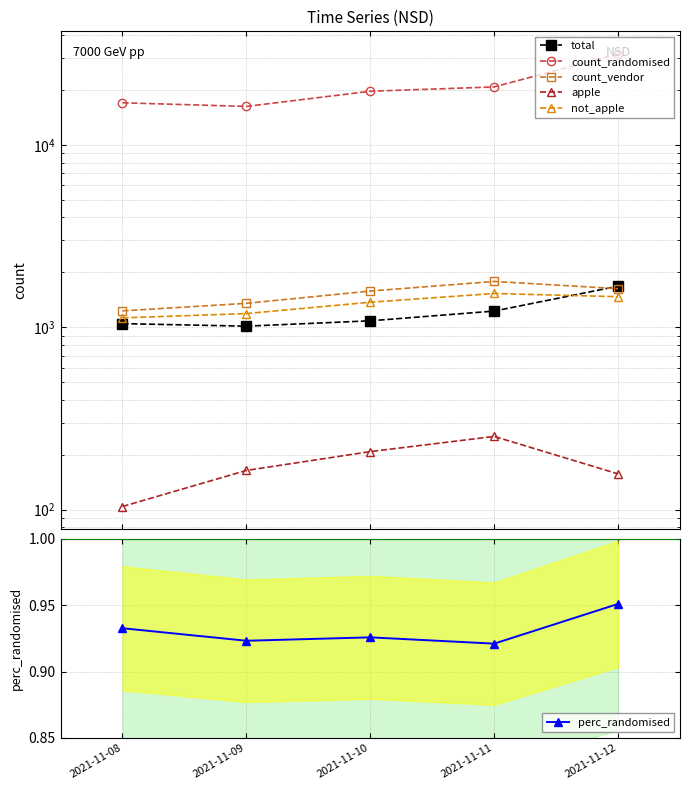

At 2021-11-10, list the series in order from largest to smallest.

count_randomised, count_vendor, not_apple, total, apple, perc_randomised